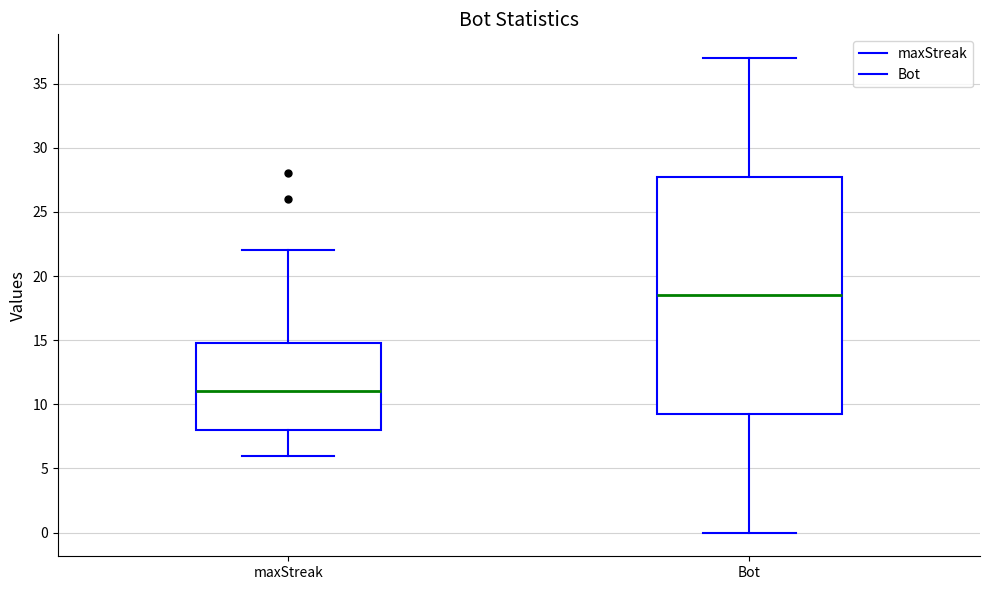

Reading left to right, transcribe this box plot: for each box, give where its median line is, the range the box spans, and where its two whiskers end, as read against the y-axis. The values are not printed on the chart, so give them approximately, as read against the axis.

maxStreak: median 11.0, box 8.0 to 15.0, whiskers 6.0 to 22.0
Bot: median 18.5, box 9.5 to 28.0, whiskers 0.0 to 37.0